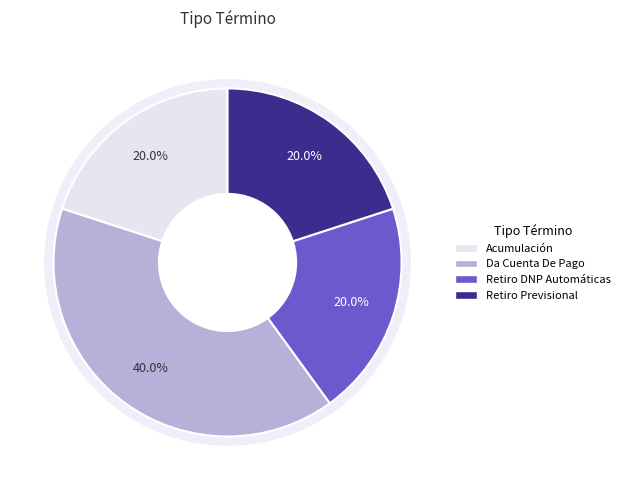

What percentage is the Retiro De La Demanda (Ejecutivo Previsional) slice, to the nearest percent?

20%